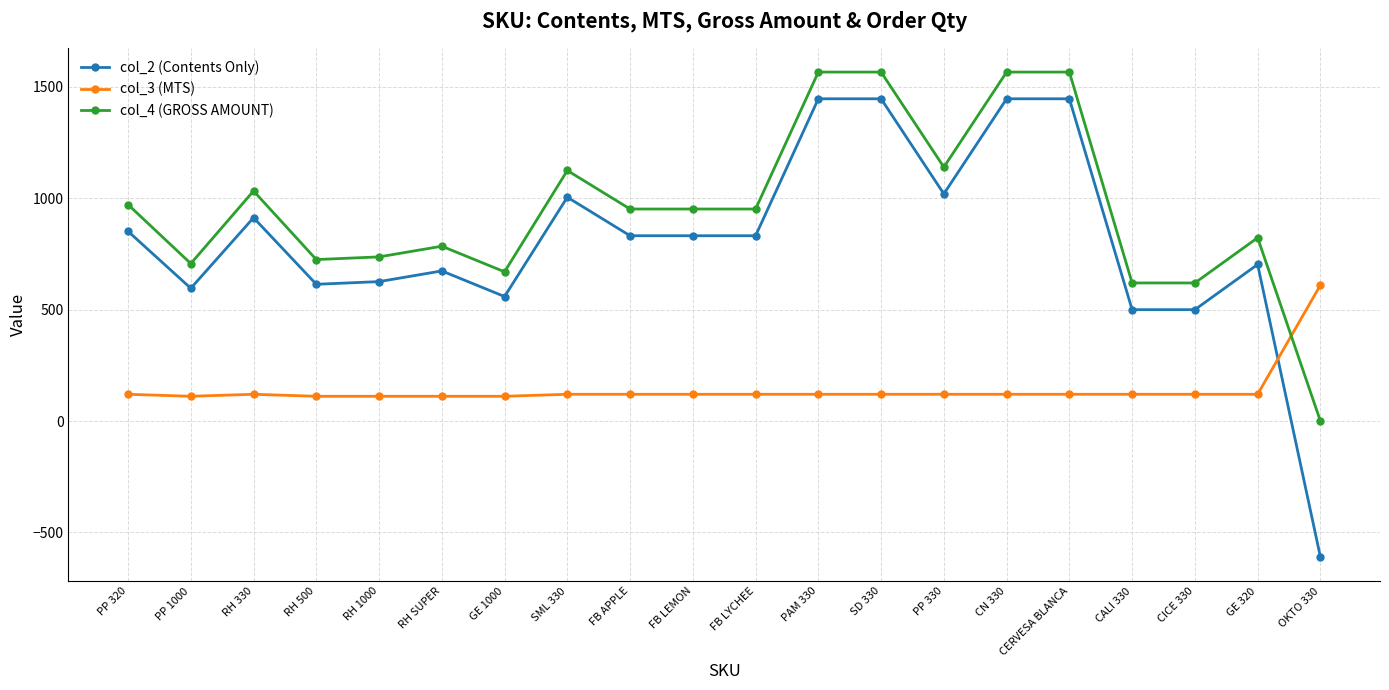

The col_2 (Contents Only) series shows 1147 at FB LYCHEE. True or false?

False